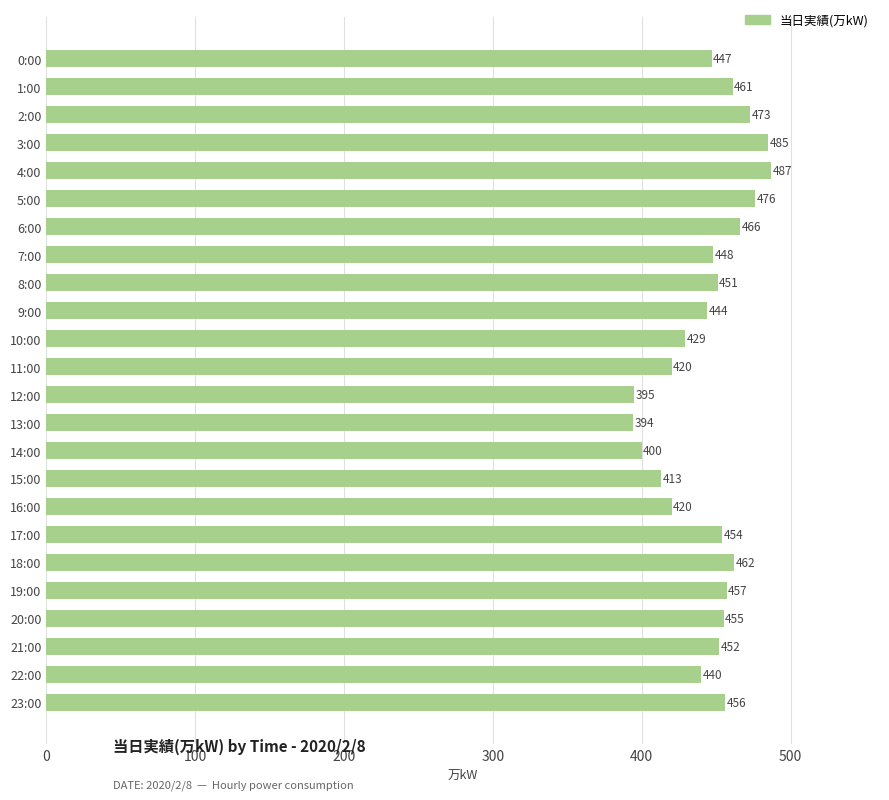

What is the ratio of the value at 20:00 to the value at 7:00?

1.0